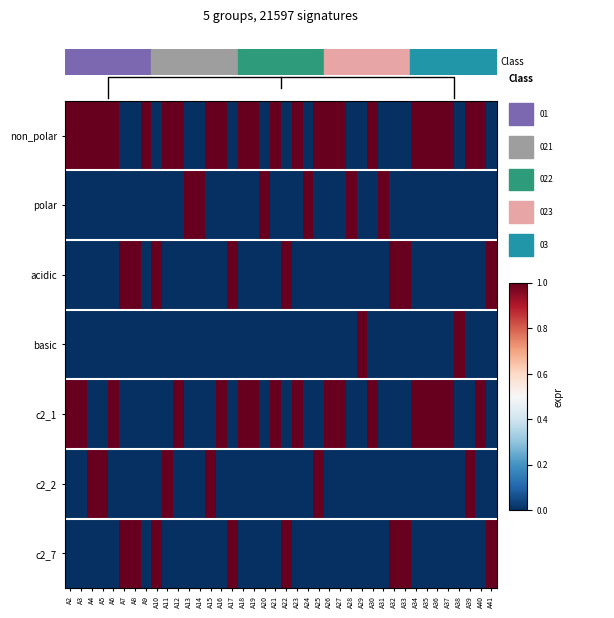

Is it true that basic equals 0 at A13?

True